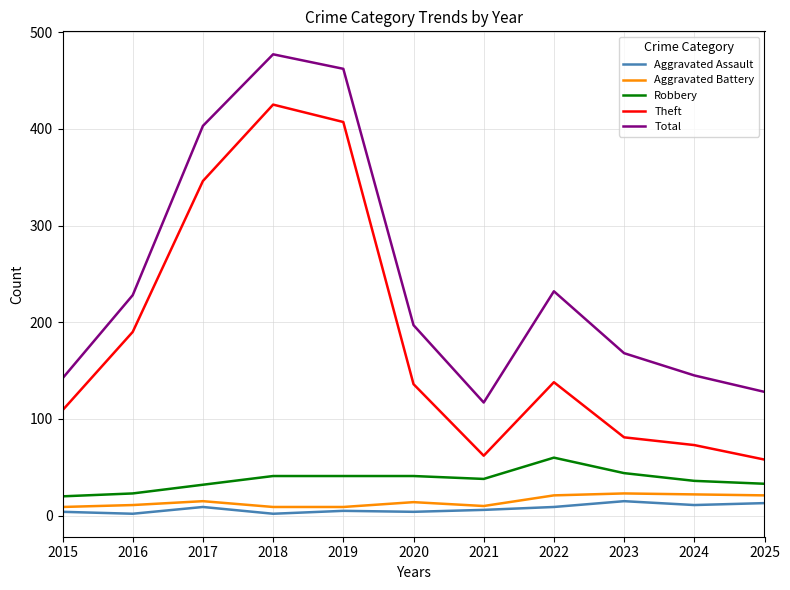

True or false: Aggravated Battery has a value of 11 at 2016.

True